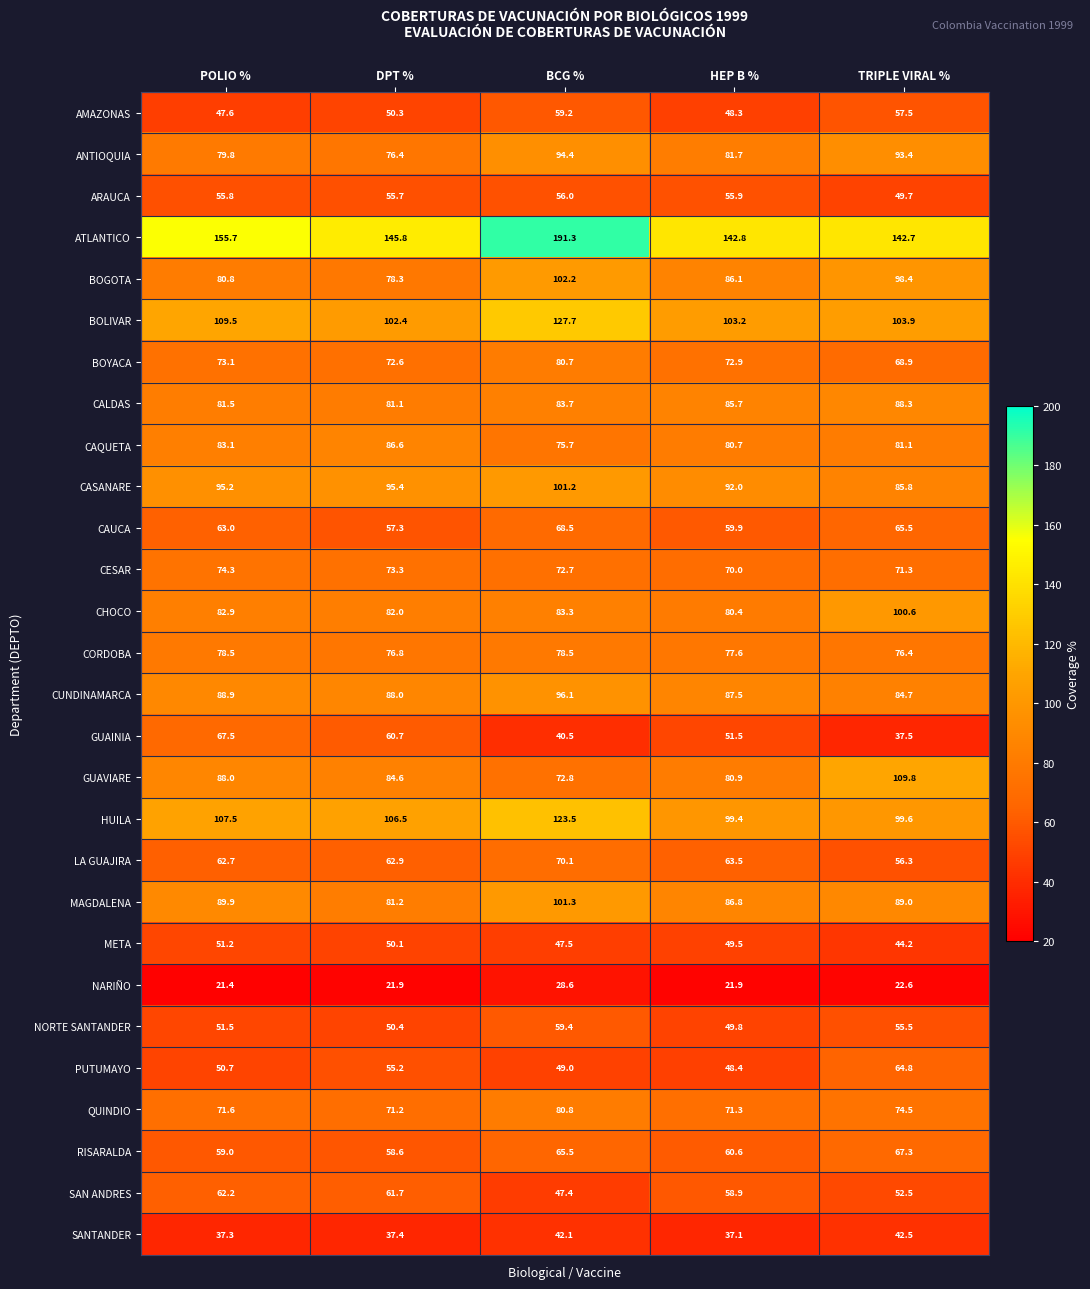

What is the highest value of the META series?

51.2